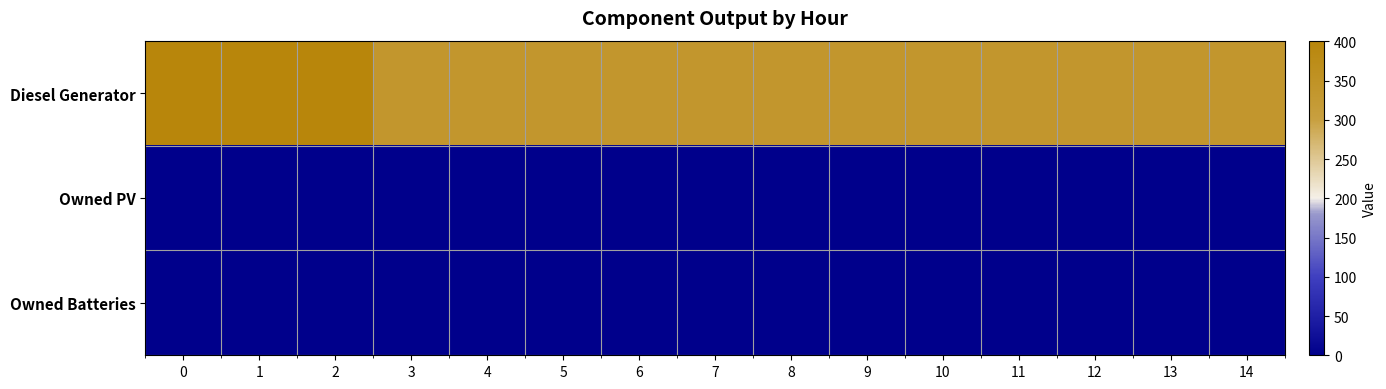

Which series has the largest range (max minus min)?

Diesel Generator